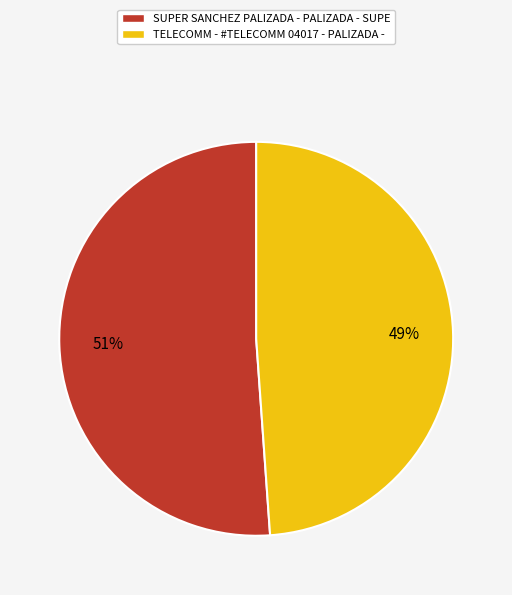

To the nearest percent, what is the average slice percentage?

50%